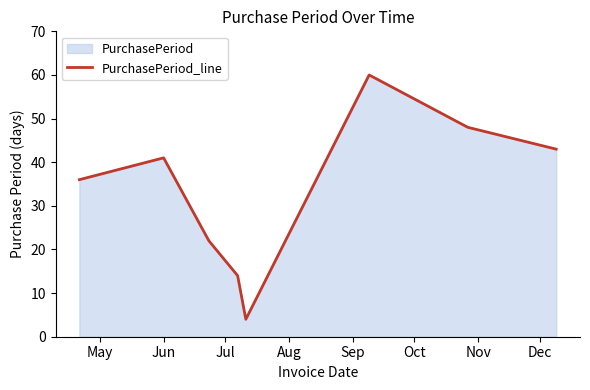

Where is the first local maximum?

Jun